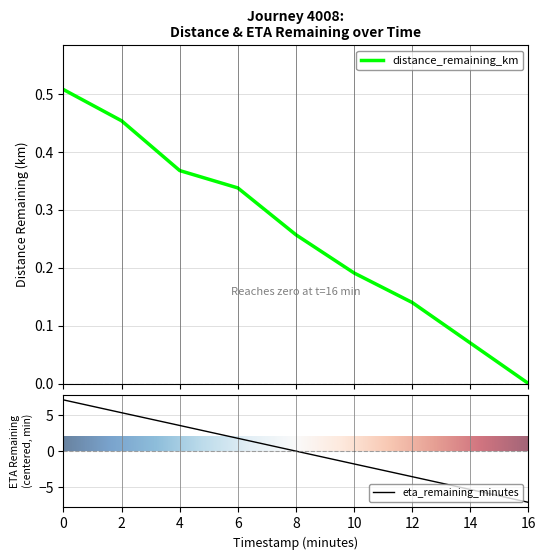

What is the sum of the distance_remaining_km values at 4.0 and 0.0?

0.9